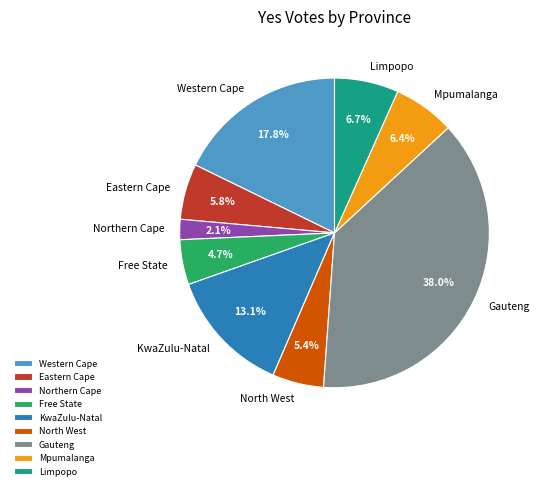

What percentage do Western Cape and Eastern Cape together represent?

23.6%